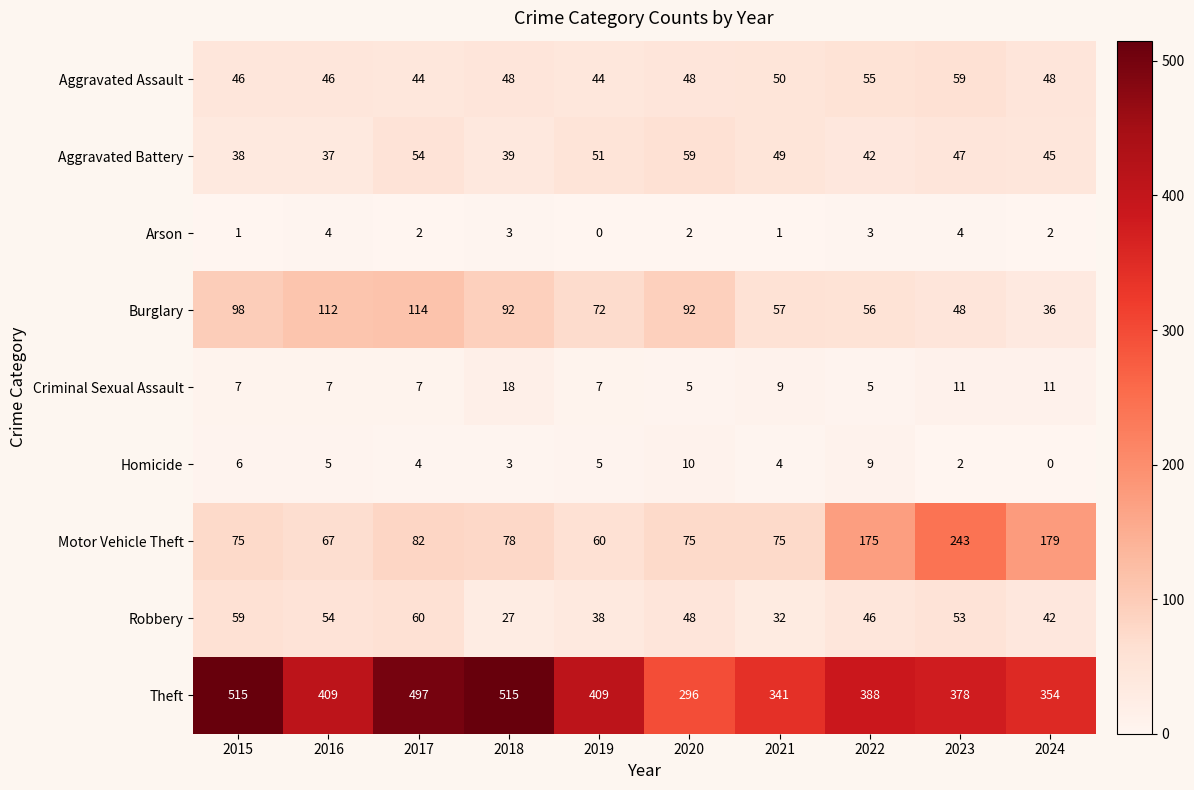

Is the value of Motor Vehicle Theft at 2024 greater than the value of Aggravated Battery at 2020?

Yes